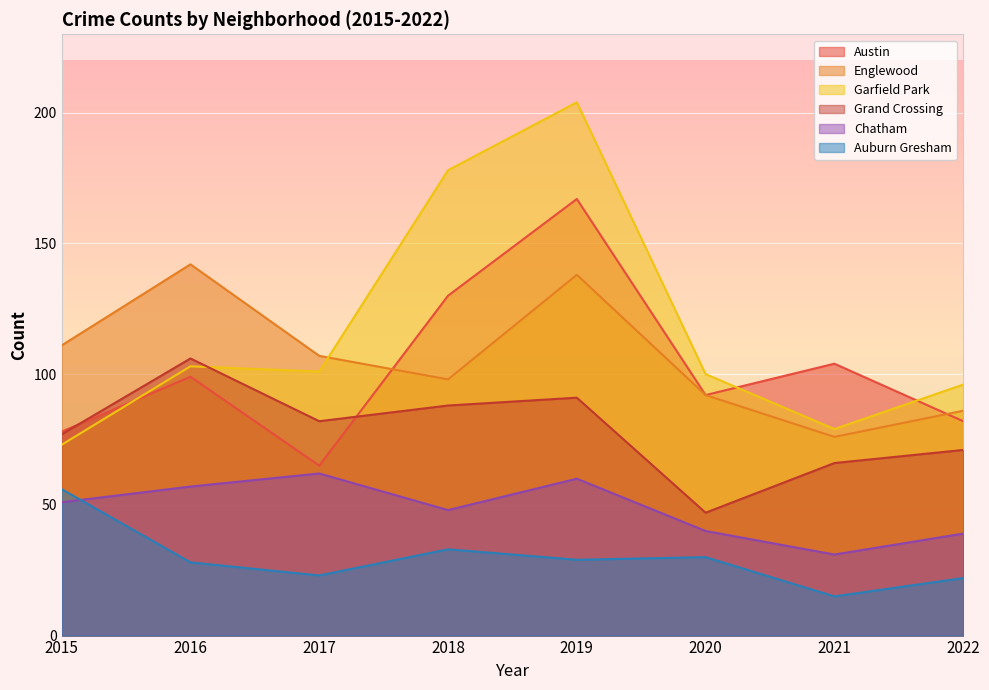

Rank the categories by Chatham value from lowest to highest.

2021, 2022, 2020, 2018, 2015, 2016, 2019, 2017